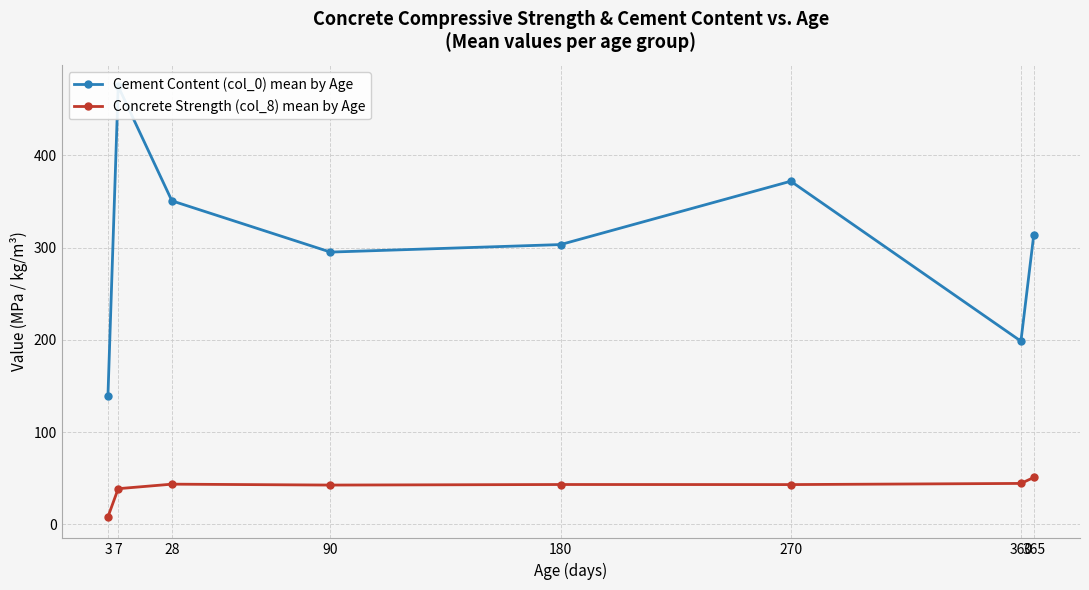

Reading left to right, transcribe all the data shown in this chart.

Cement Content (col_0) mean by Age: 139.6	475.0	350.8	295.2	303.4	372.1	198.6	313.5
Concrete Strength (col_8) mean by Age: 8.1	38.6	43.5	42.5	43.1	43.0	44.3	50.8